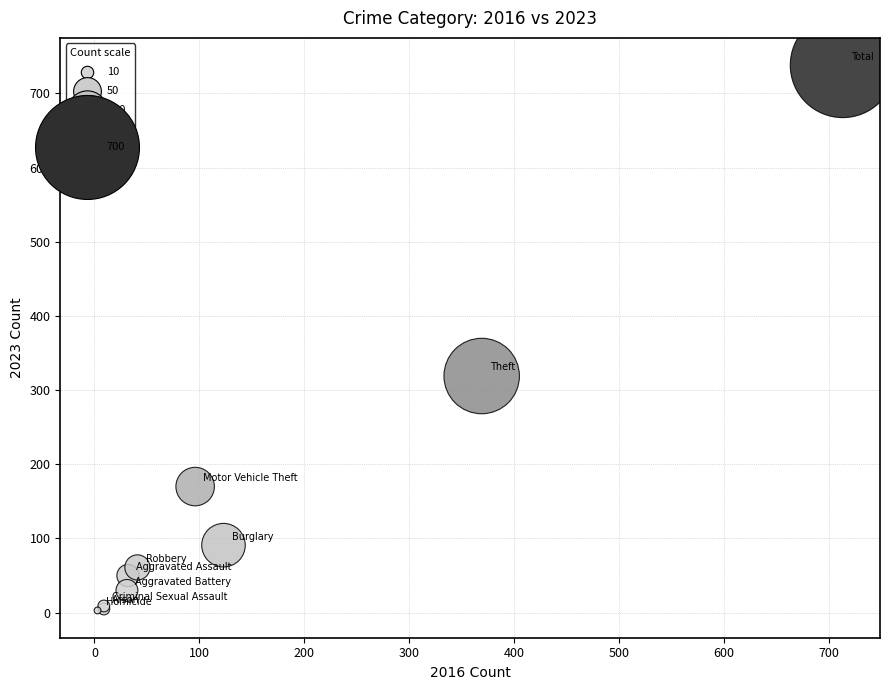

What Y value in the scatter plot is closest to 370?

319